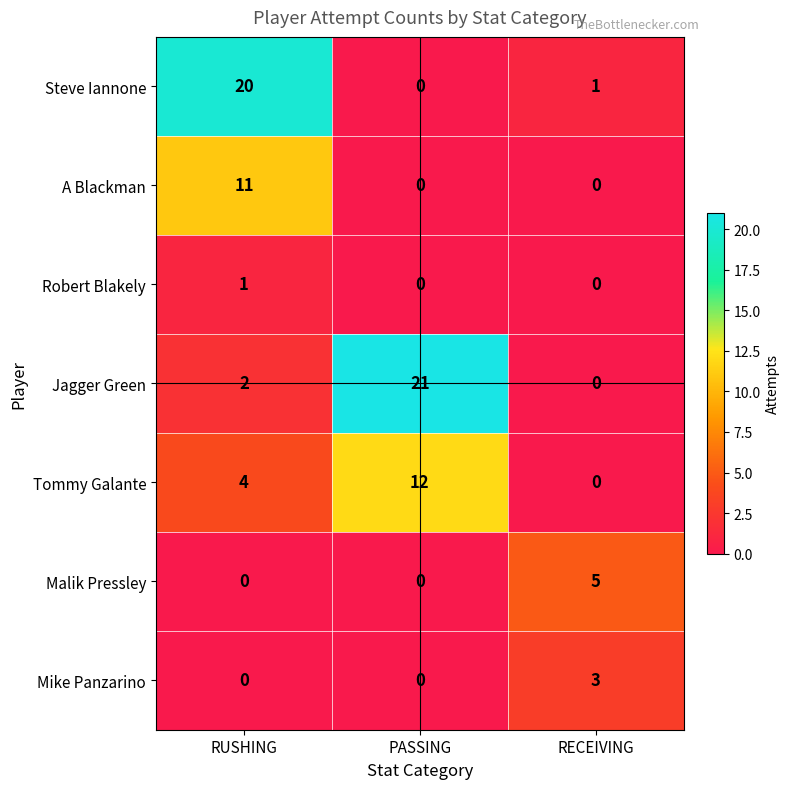

At how many categories does at least one series exceed 15?

2